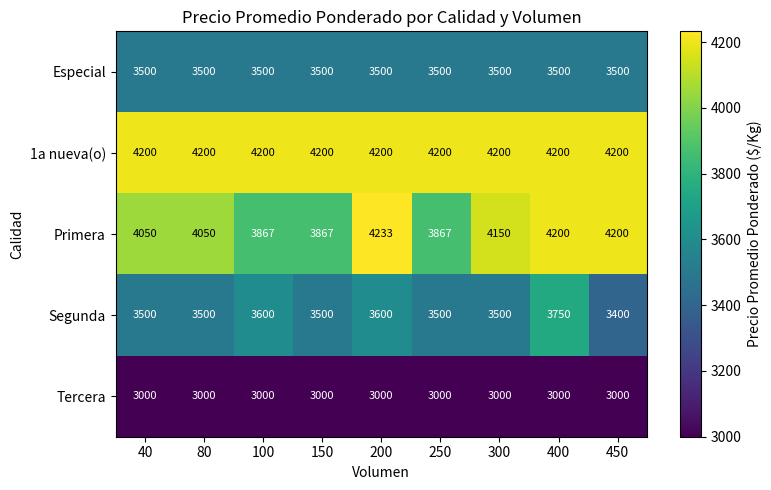

Is it true that Tercera equals 5020 at 200?

False